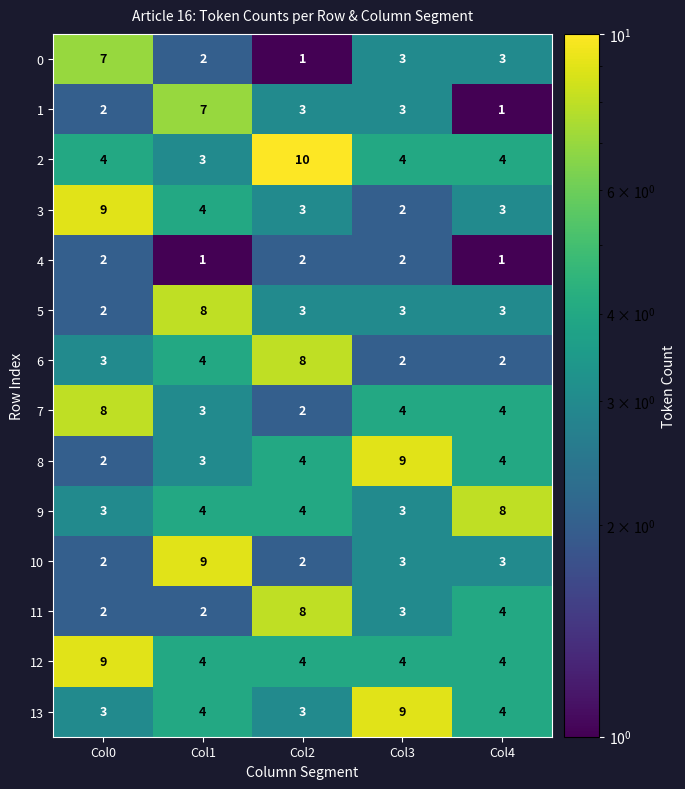

Which label corresponds to the largest value in the chart?

Col2